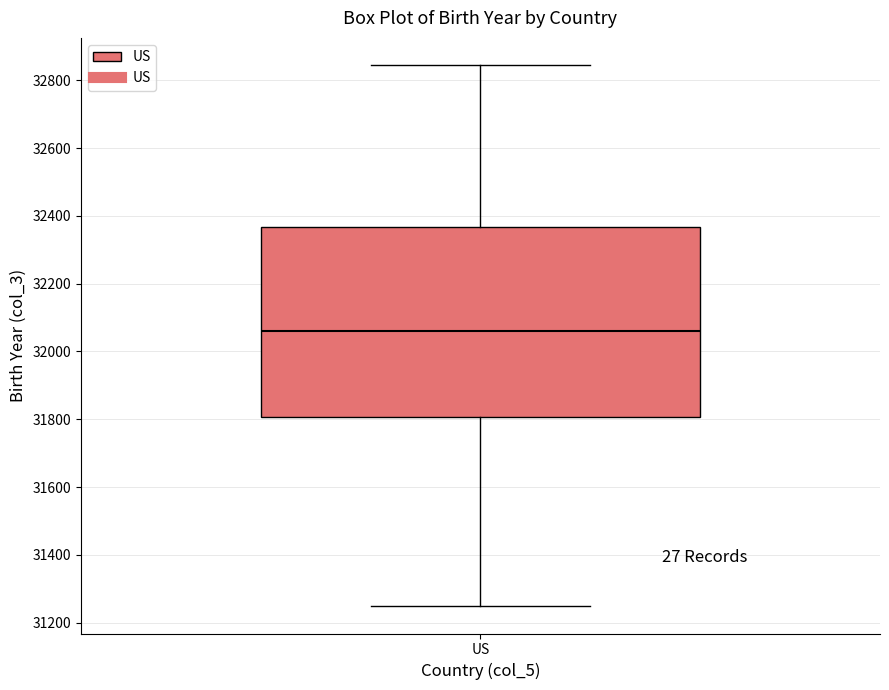

Transcribe this box plot: give where the median line is, the range the box spans, and where the two whiskers end, as read against the y-axis. The values are not printed on the chart, so give them approximately, as read against the axis.

median 32060, box 31800 to 32360, whiskers 31240 to 32840